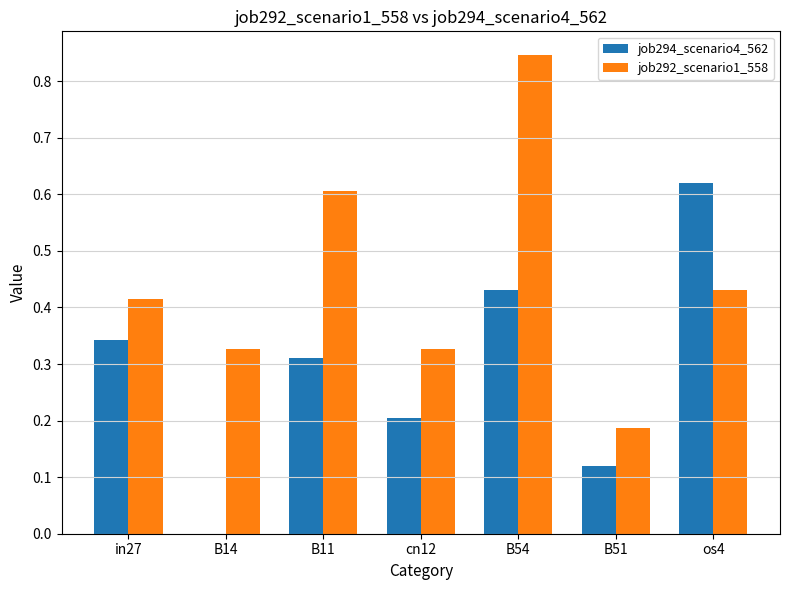

Is it true that job294_scenario4_562 equals 0.4 at os4?

False